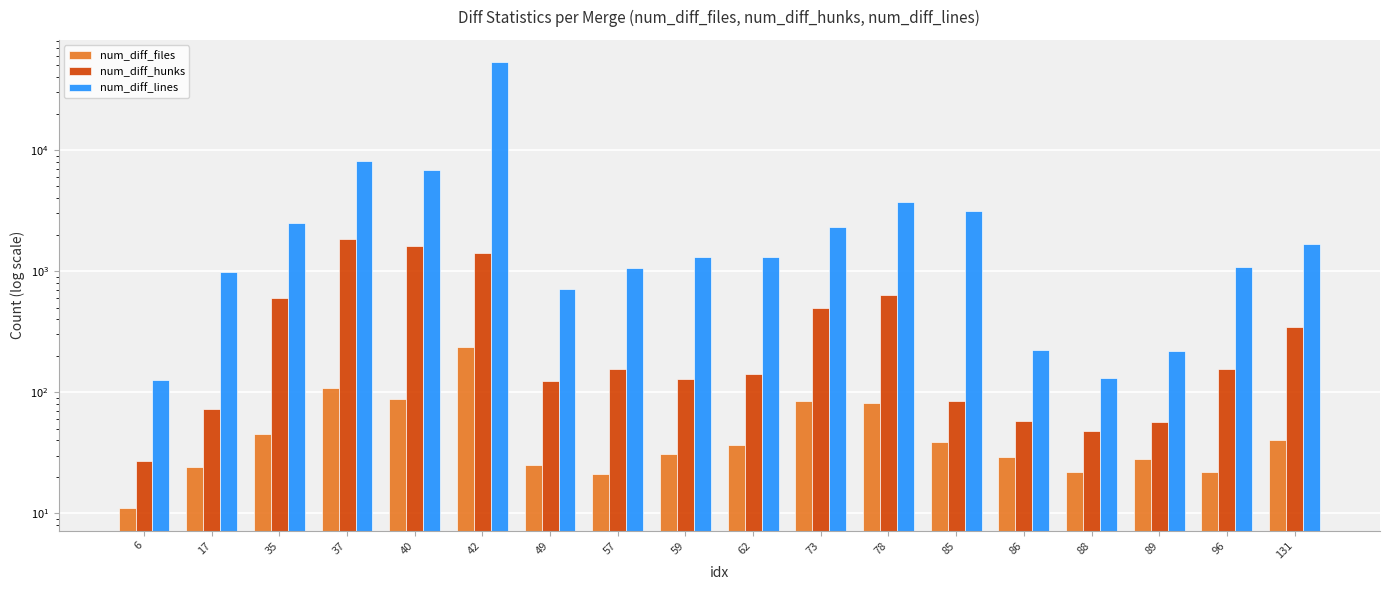

What is the minimum value shown in the chart?

11